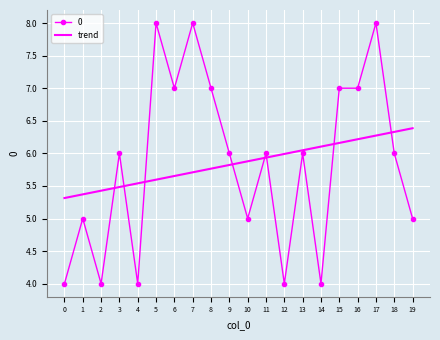

Reading right to left, list all the values displayed in this chart.

19=5	18=6	17=8	16=7	15=7	14=4	13=6	12=4	11=6	10=5	9=6	8=7	7=8	6=7	5=8	4=4	3=6	2=4	1=5	0=4